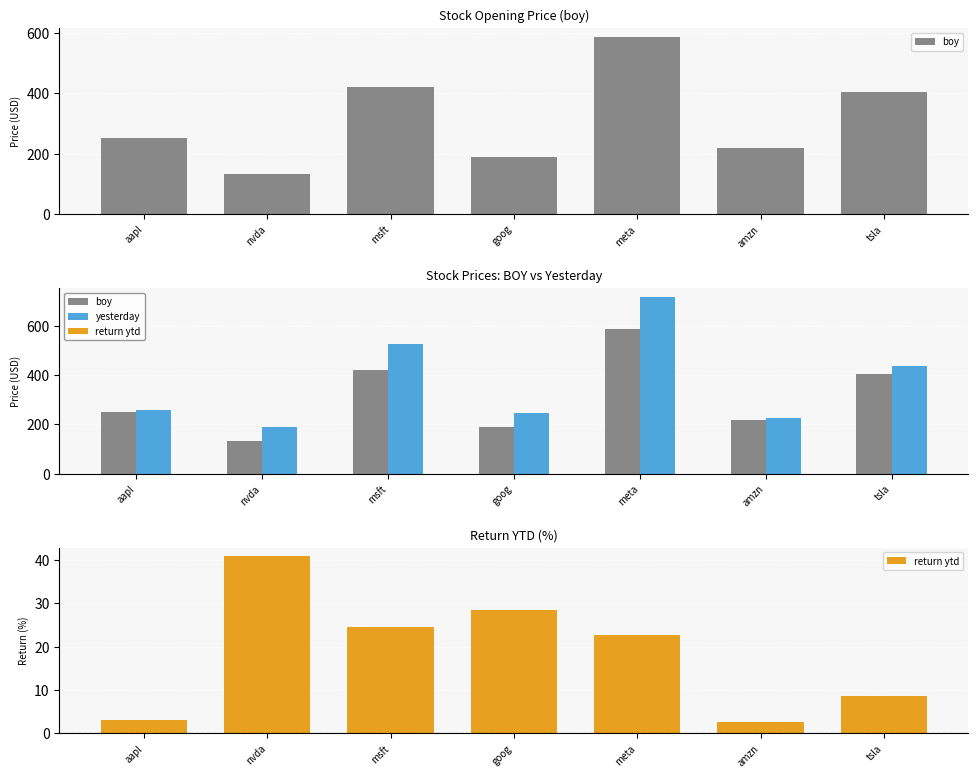

Which series has the widest spread of values?

yesterday